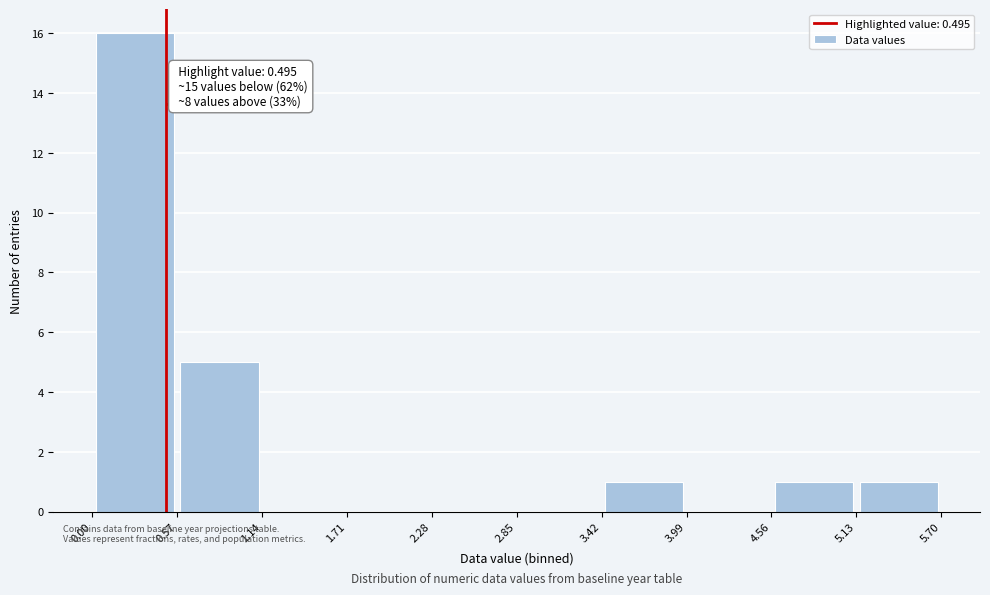

Which range on the x-axis has the tallest bar?

0.00 to 0.57